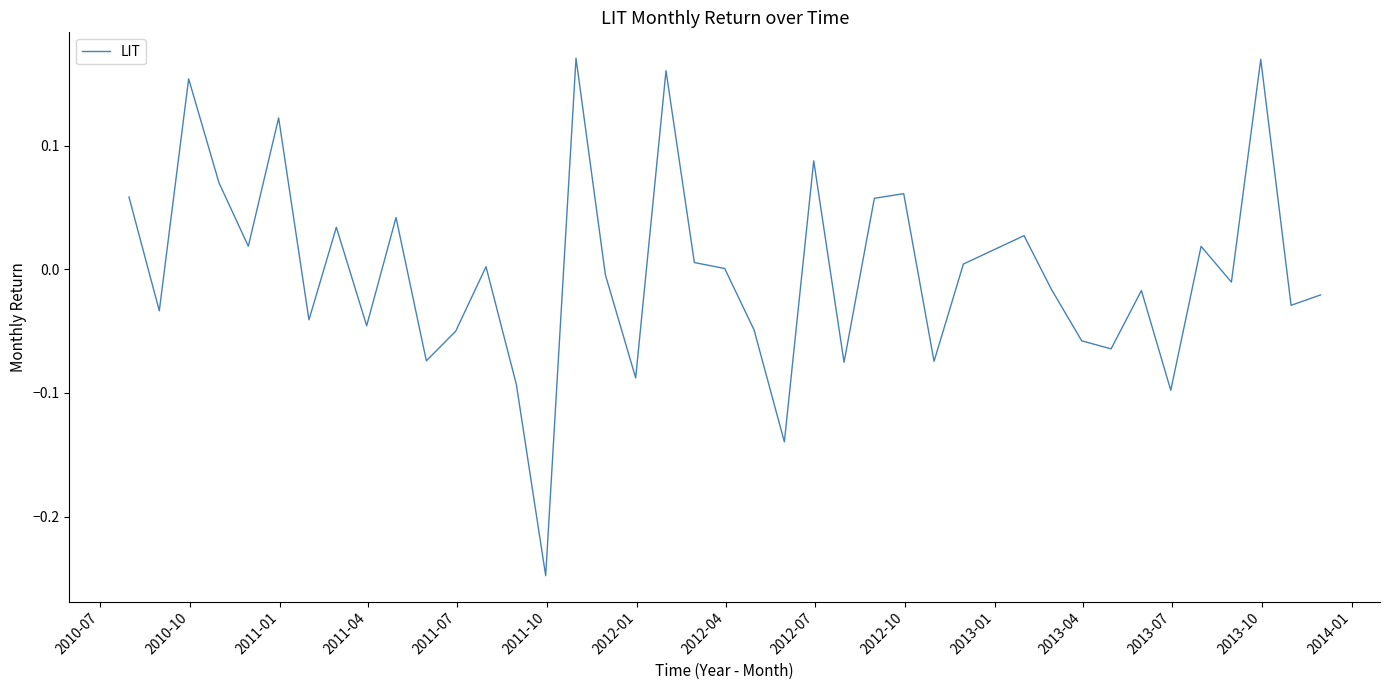

What is the difference between the maximum and minimum values?

0.4